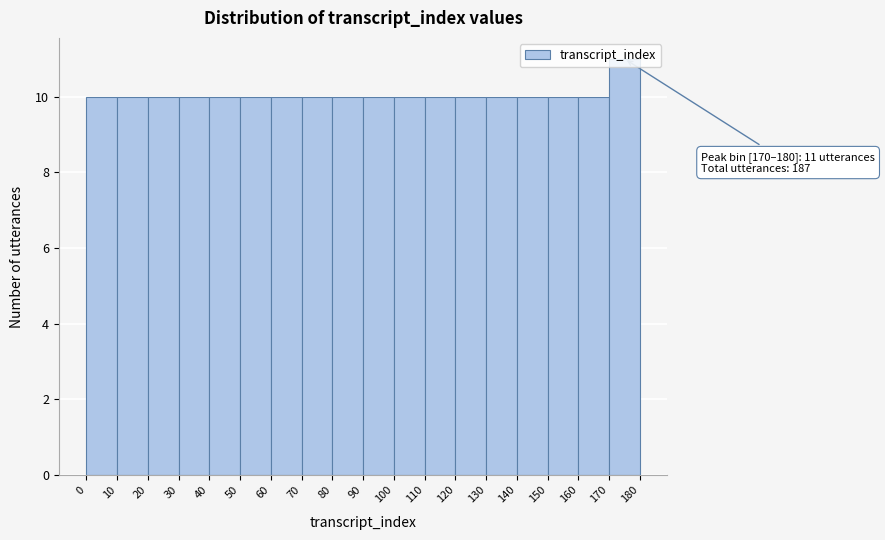

Over which range of the x-axis is the bar tallest?

170 to 180